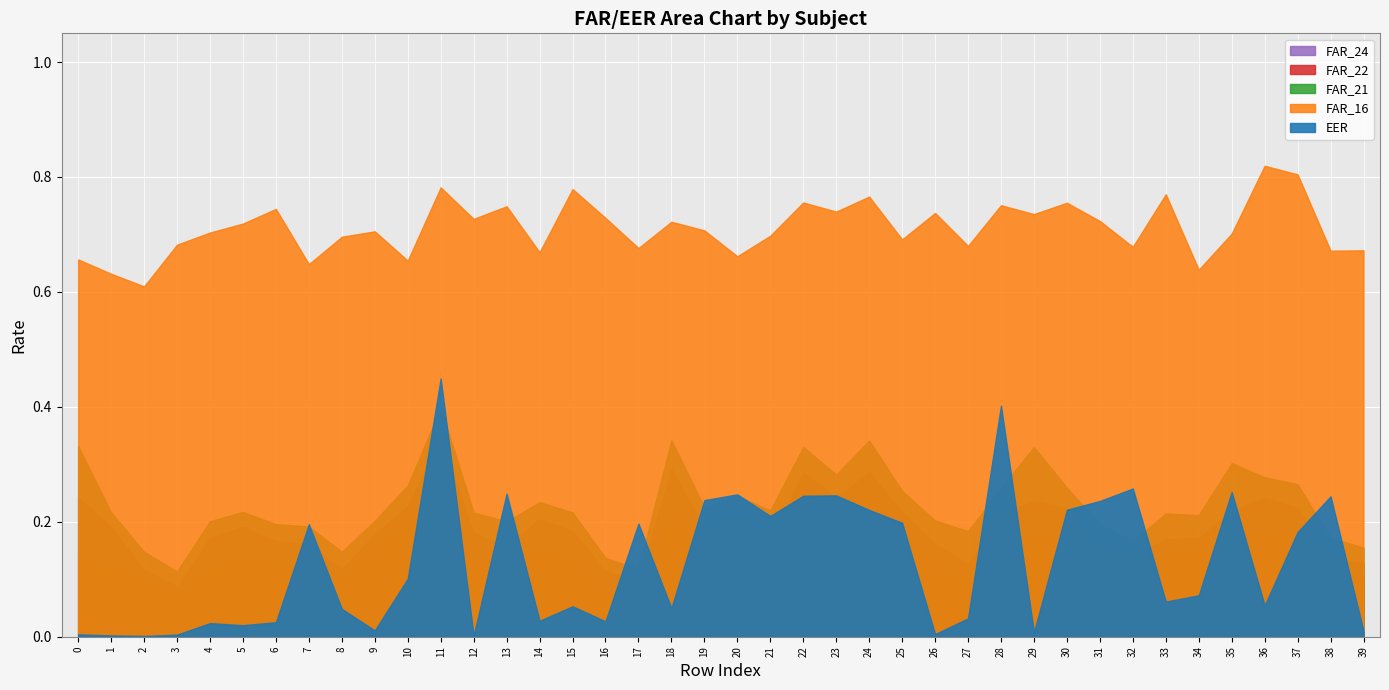

List the labels in order of FAR_16 value, smallest first.

2, 1, 34, 7, 10, 0, 20, 14, 38, 39, 17, 32, 27, 3, 25, 8, 21, 35, 4, 9, 19, 5, 18, 31, 12, 16, 29, 26, 23, 6, 13, 28, 30, 22, 24, 33, 15, 11, 37, 36